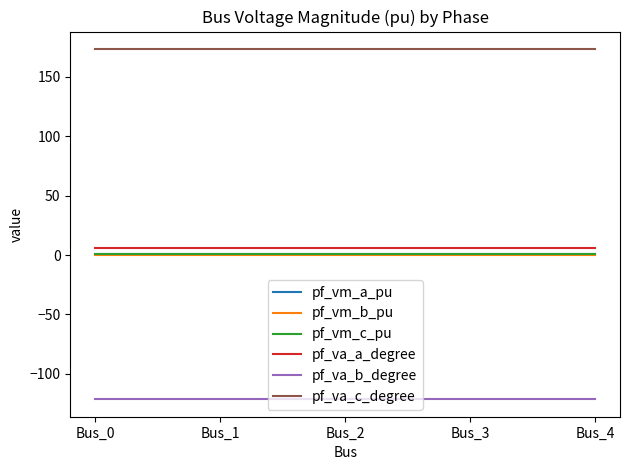

Is the value of pf_va_c_degree at Bus_2 greater than the value of pf_va_b_degree at Bus_3?

Yes